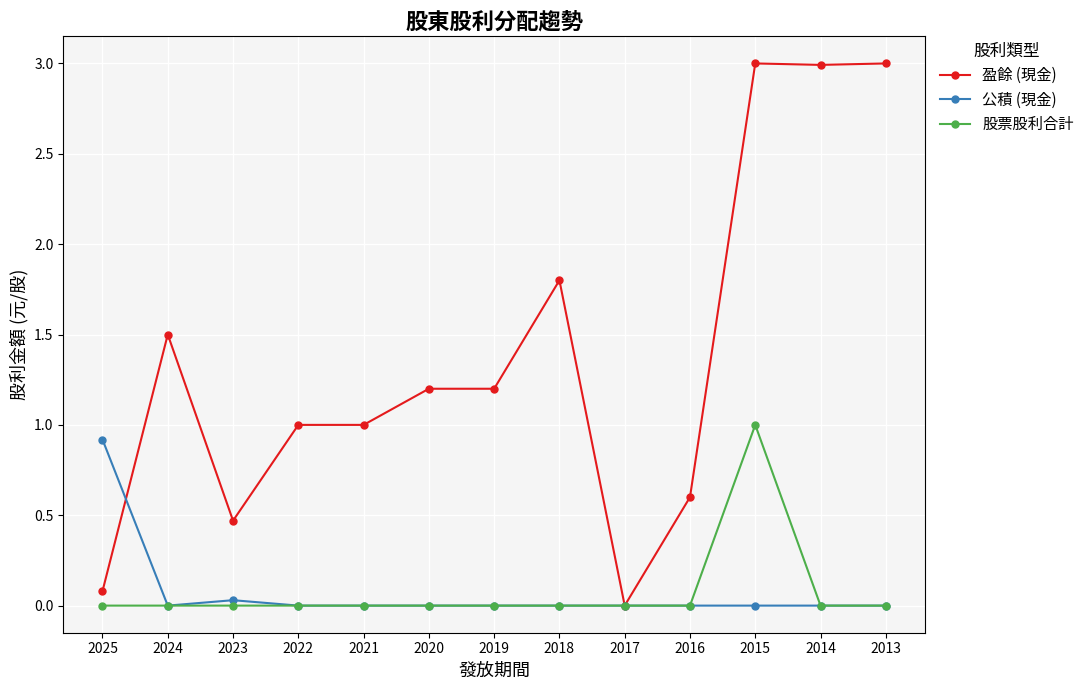

What is the difference between the maximum and minimum values in the 盈餘 (現金) series?

3.0